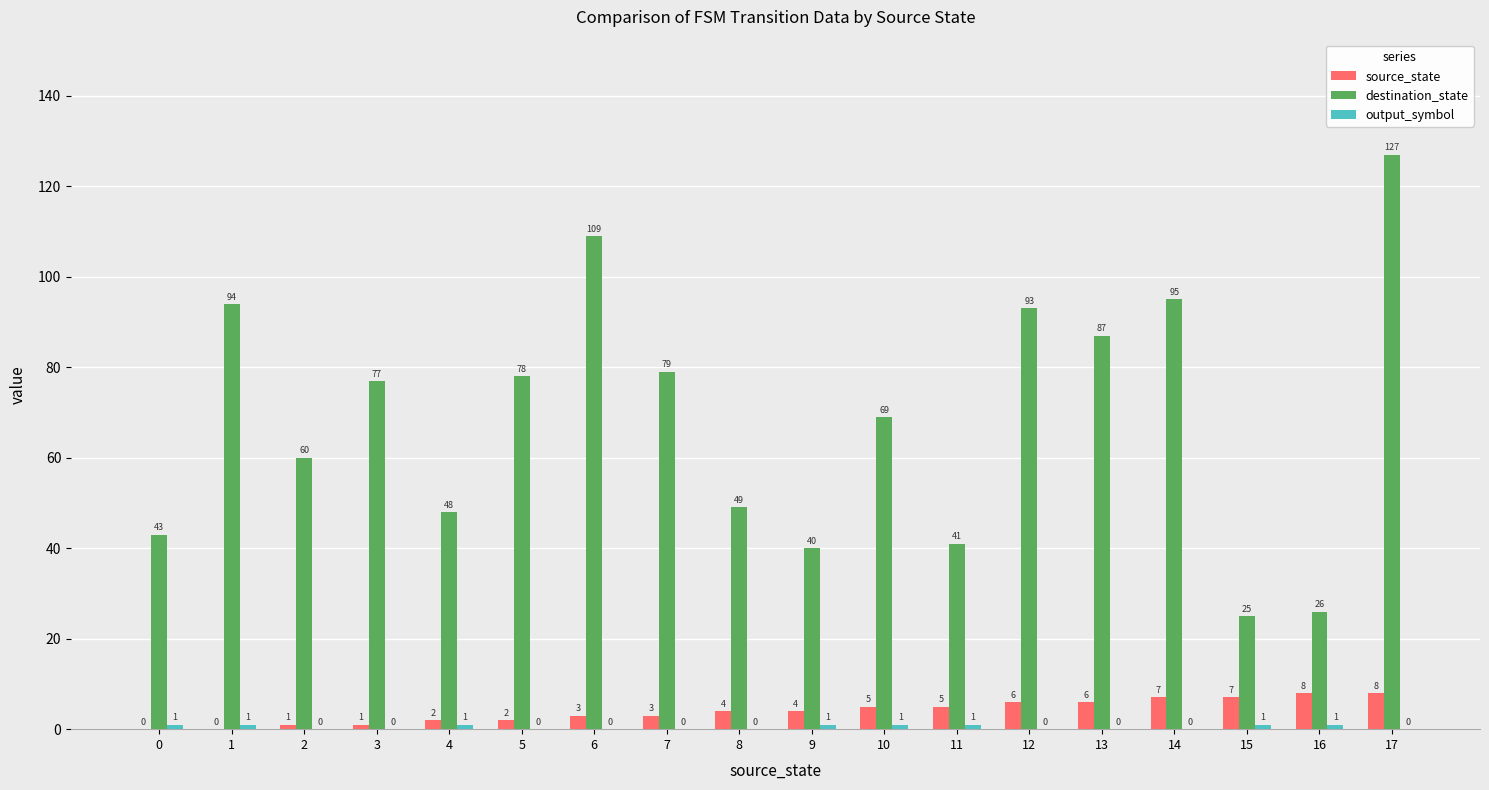

Is it true that source_state equals 8 at 16?

True